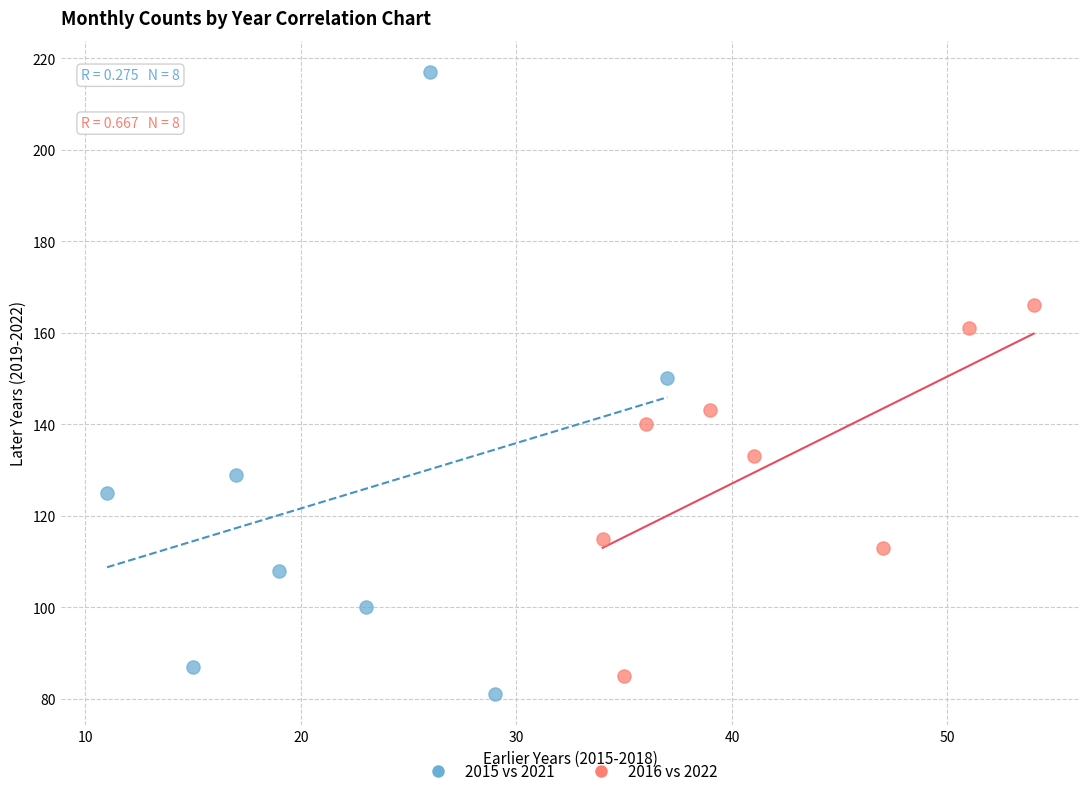

Which series has the widest spread of Y values?

2015 vs 2021